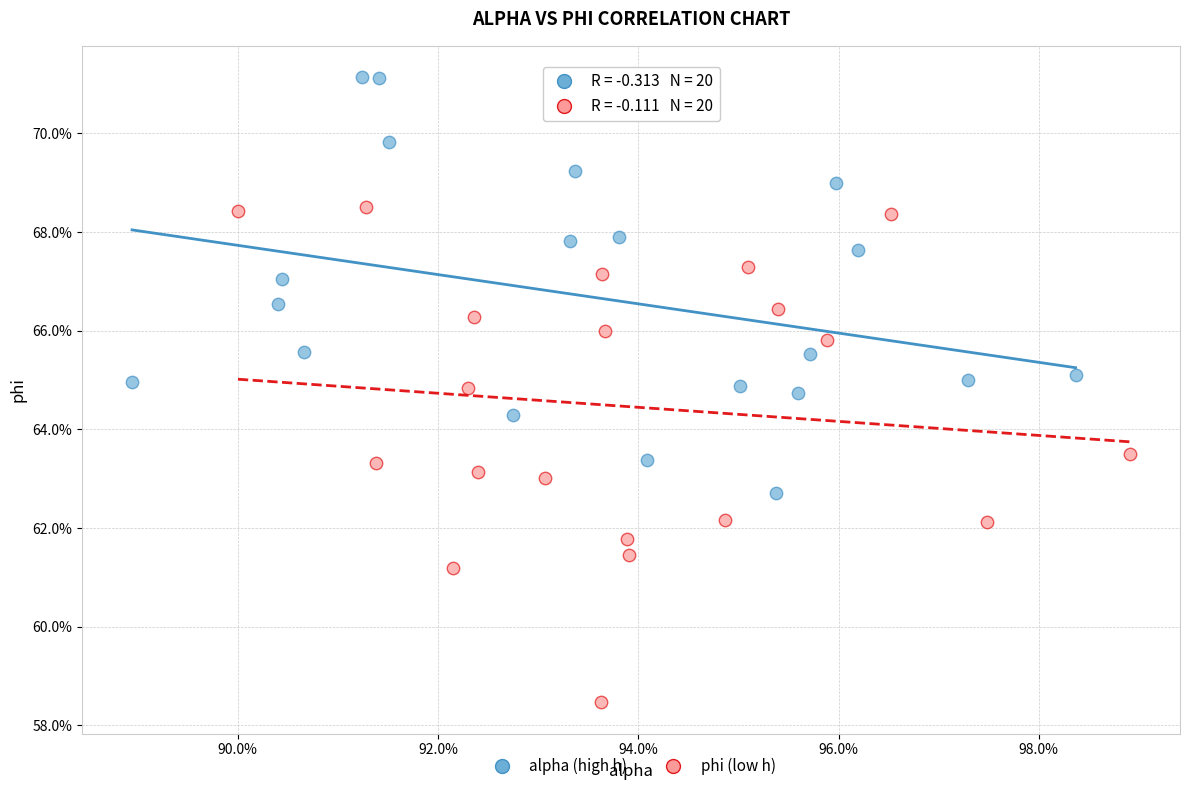

Which series has the largest Y range (max minus min)?

phi (low h)